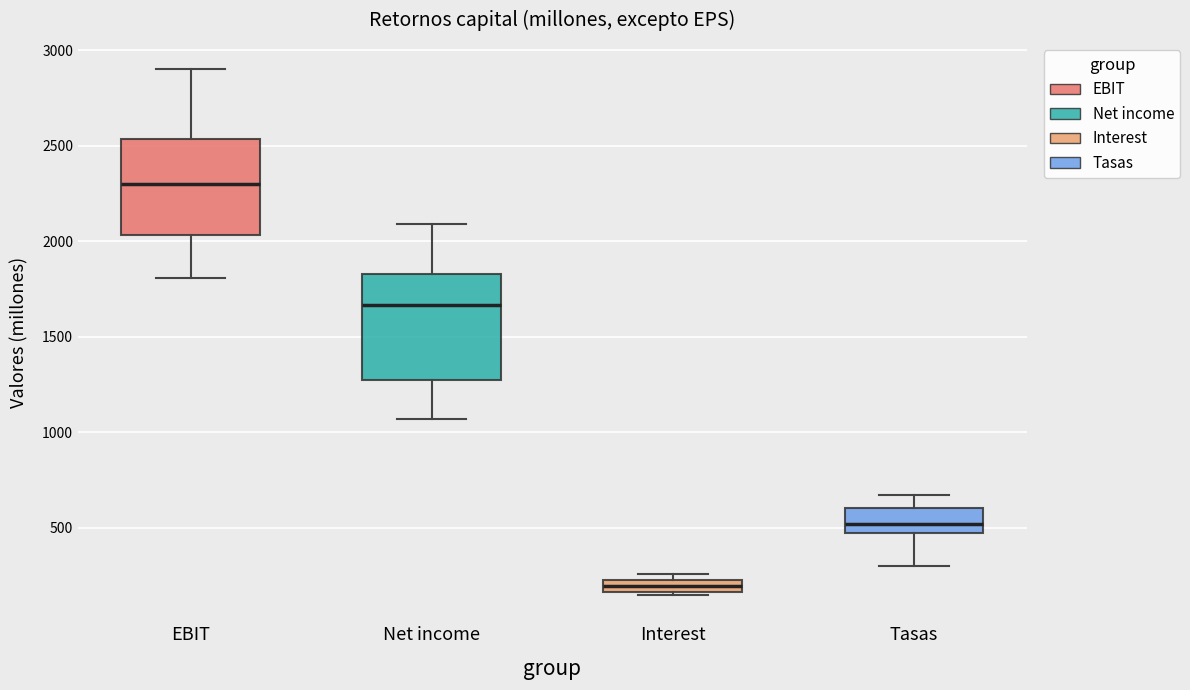

Comparing the boxes themselves (not the whiskers), which one is the tallest?

Net income